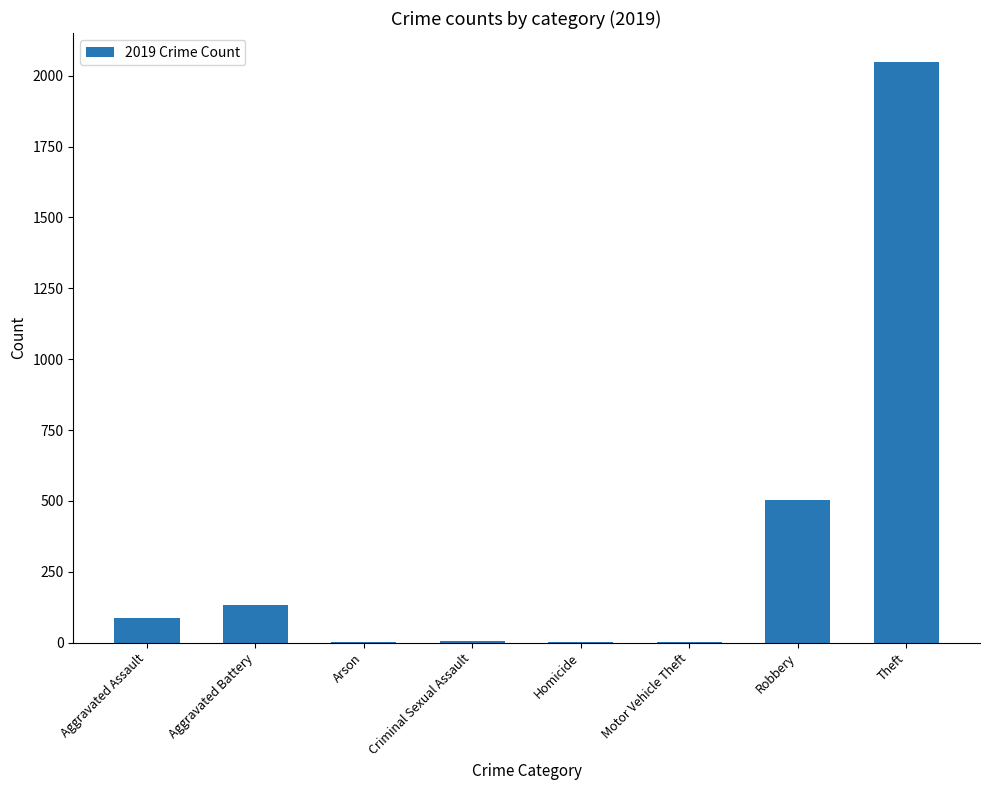

Read the value at Theft.

2048